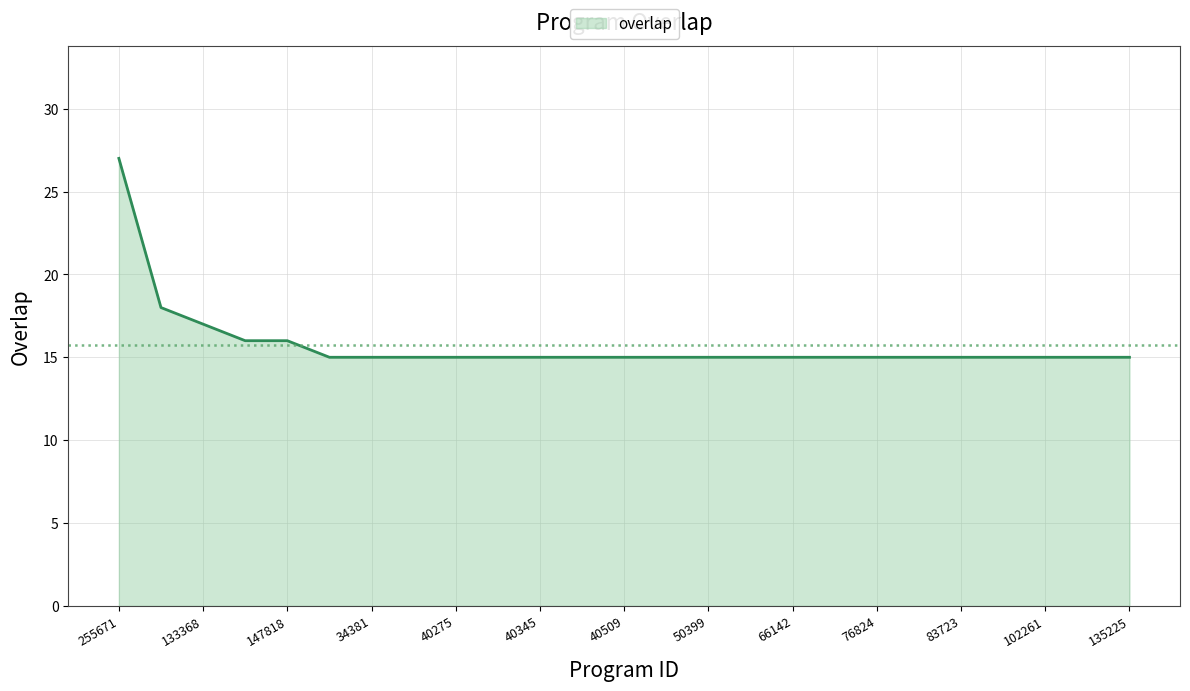

Reading right to left, what are all the values shown in this chart?

15	15	15	15	15	15	15	15	15	15	15	15	15	15	15	15	15	15	15	15	16	16	17	18	27